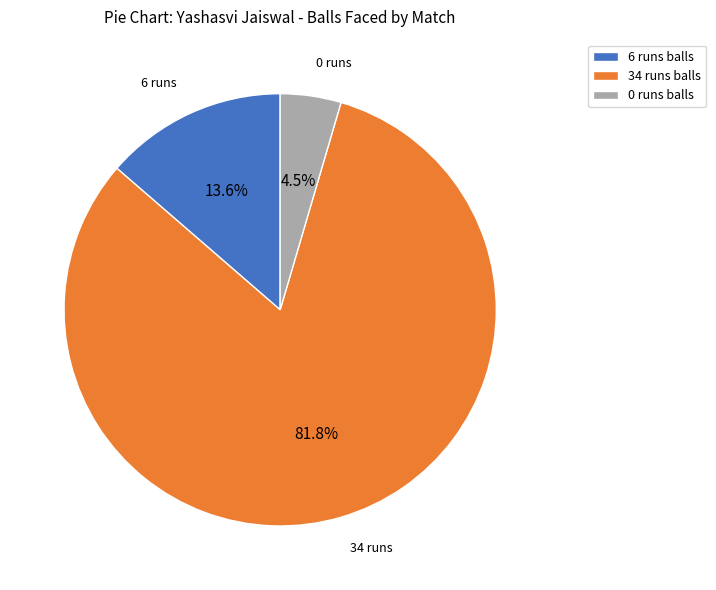

What portion of the pie excludes 6 runs balls?

86.4%